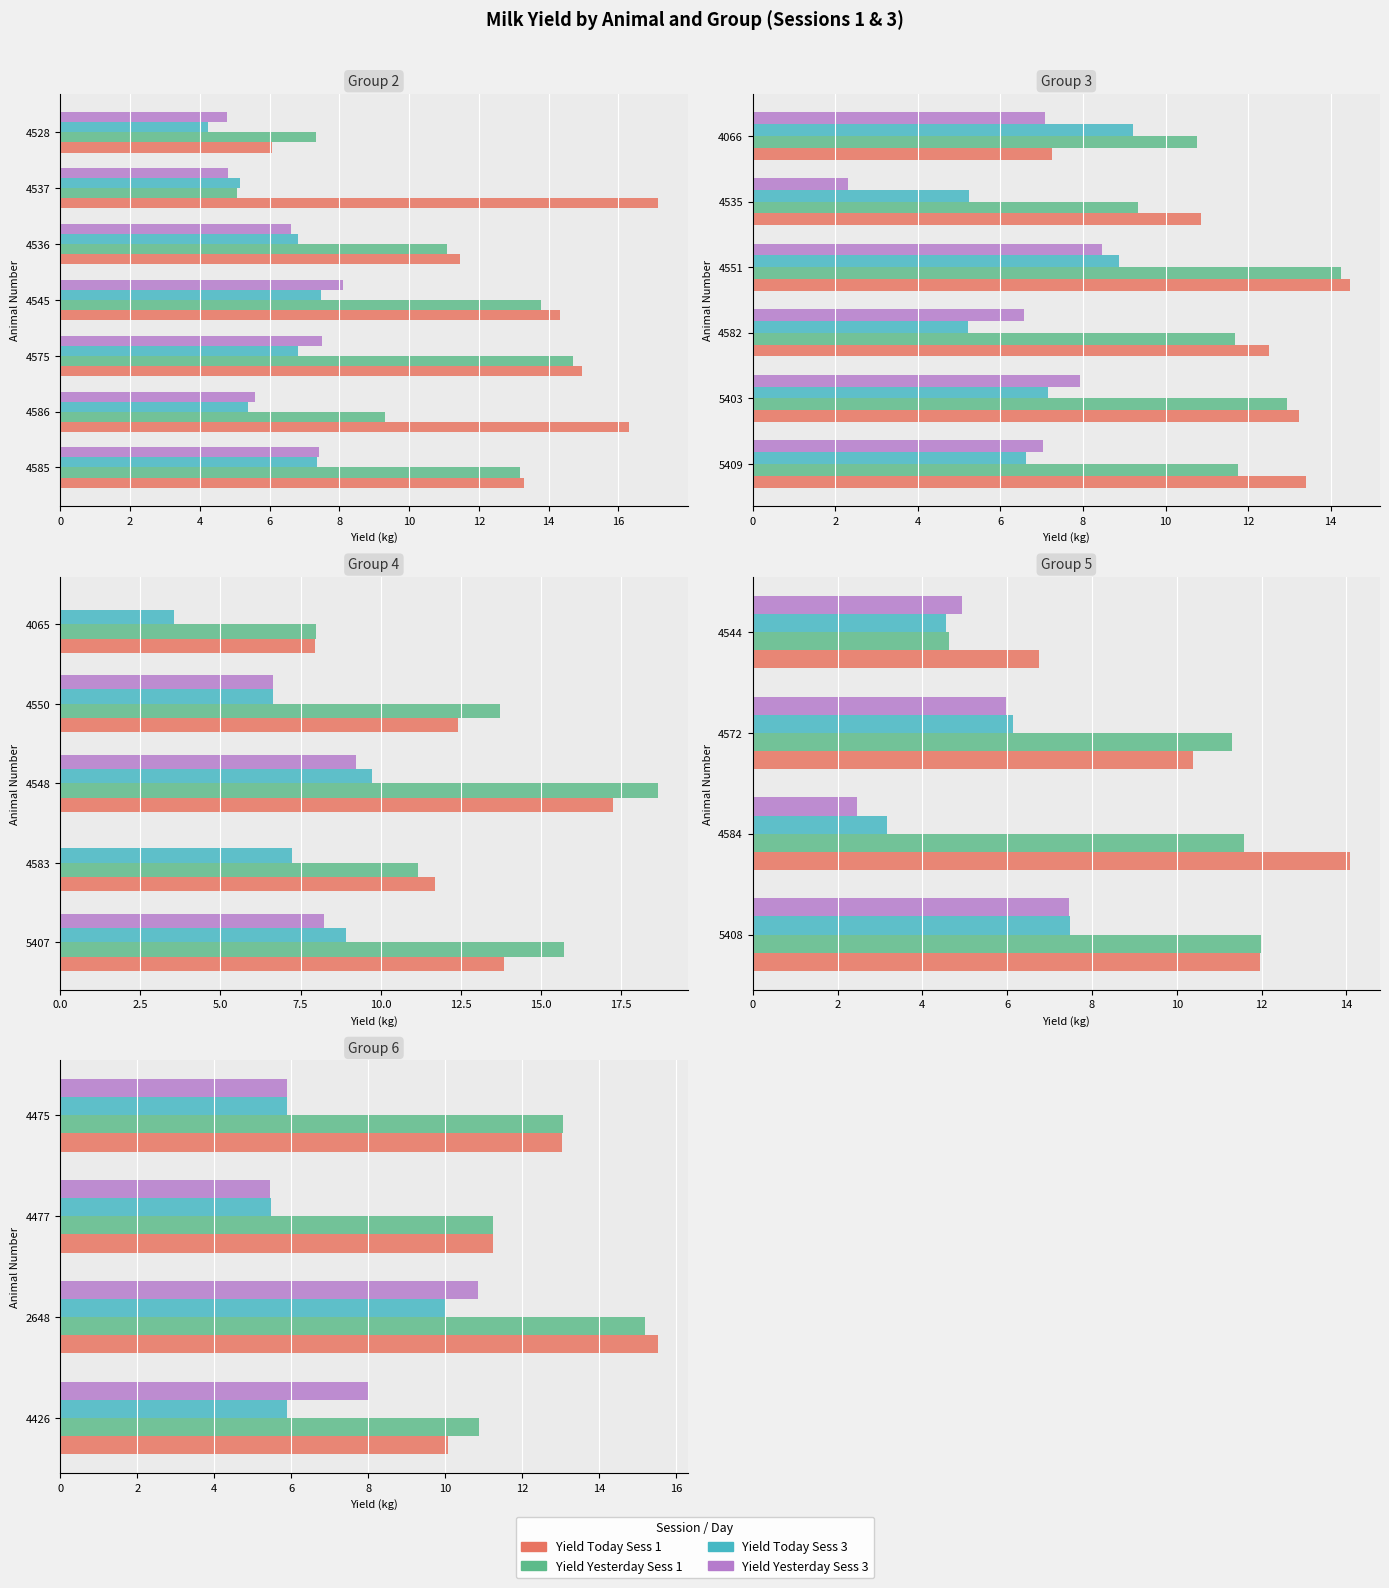

Which has a higher value, 4477 or 2648?

2648